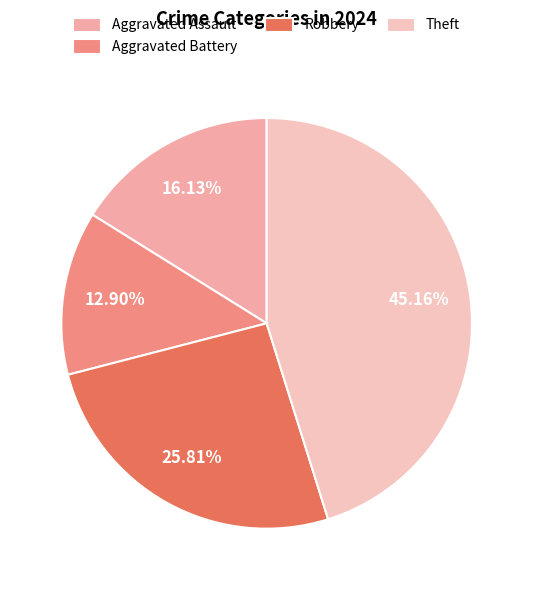

To the nearest percent, what is the difference between the Theft and Robbery slice percentages?

19%